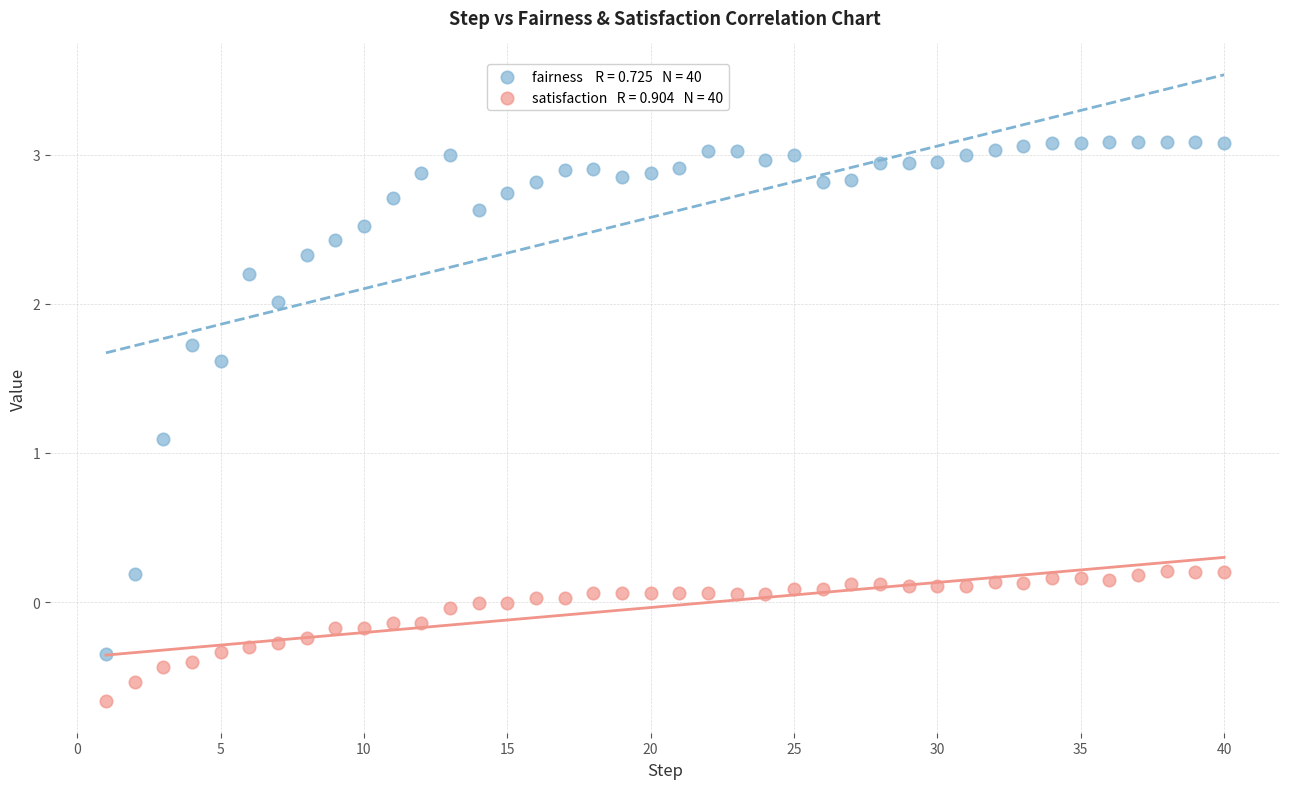

Across all series, what Y value is closest to 1?

1.1